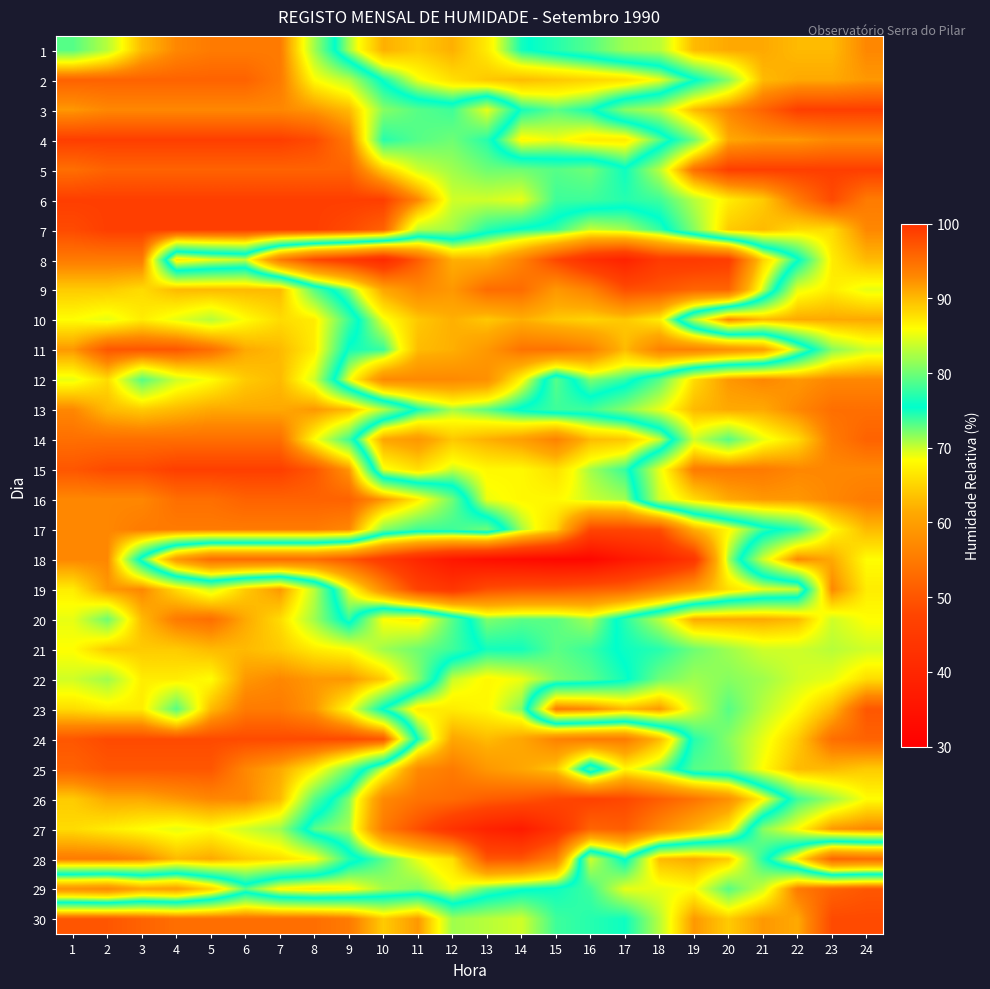

What is the smallest value displayed?

32